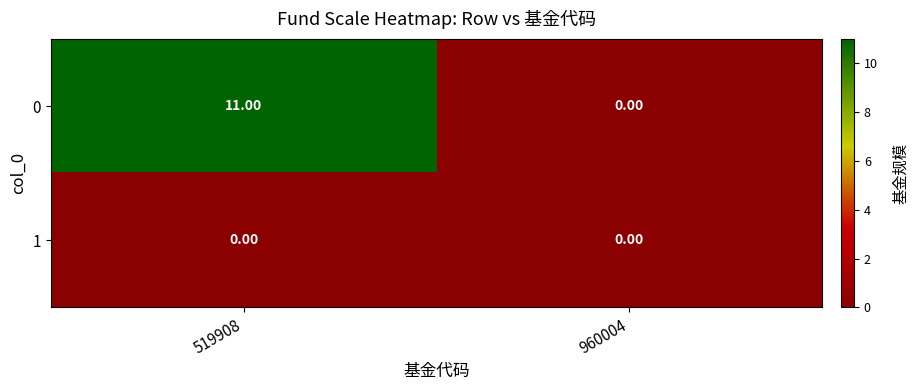

What is the average value of the 0 series?

6